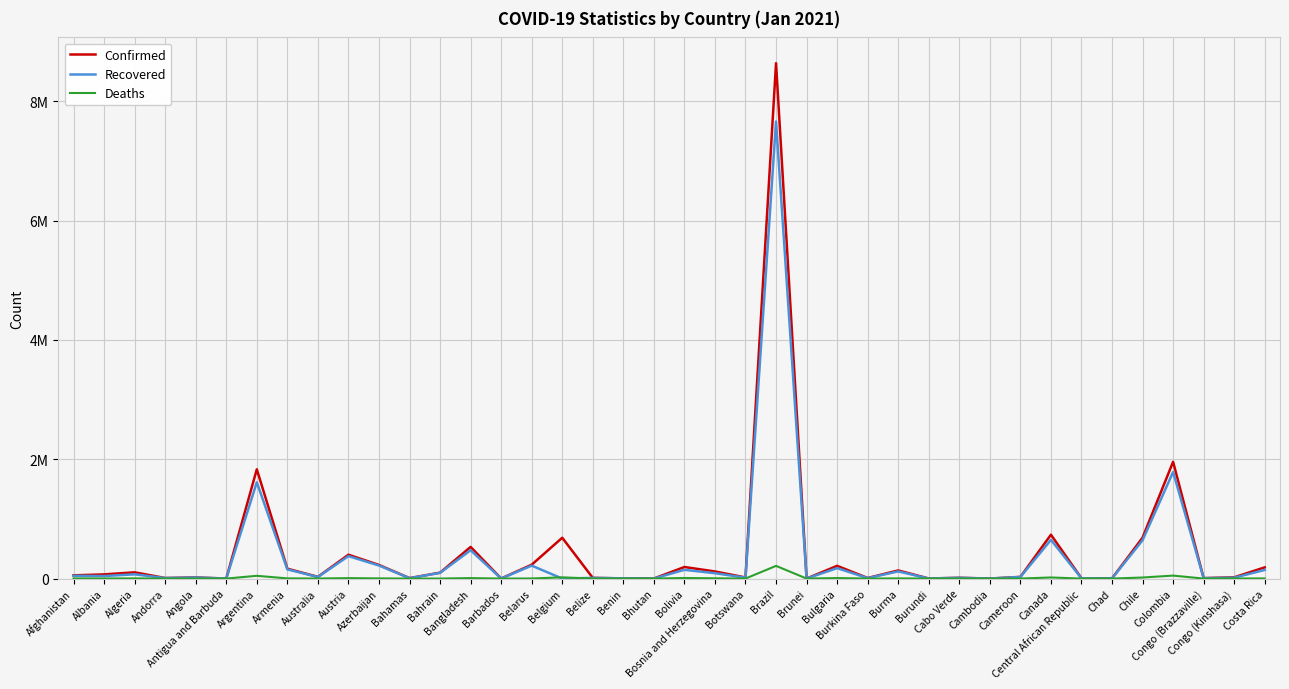

What is the difference between the maximum and minimum values in the Confirmed series?

8638075